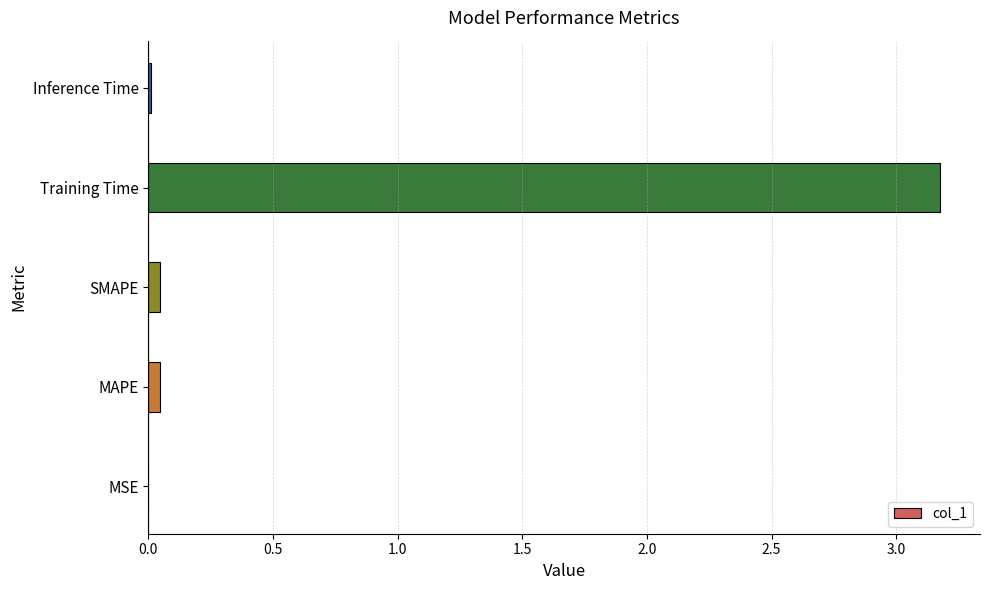

True or false: the data shows 3.2 at Training Time.

True